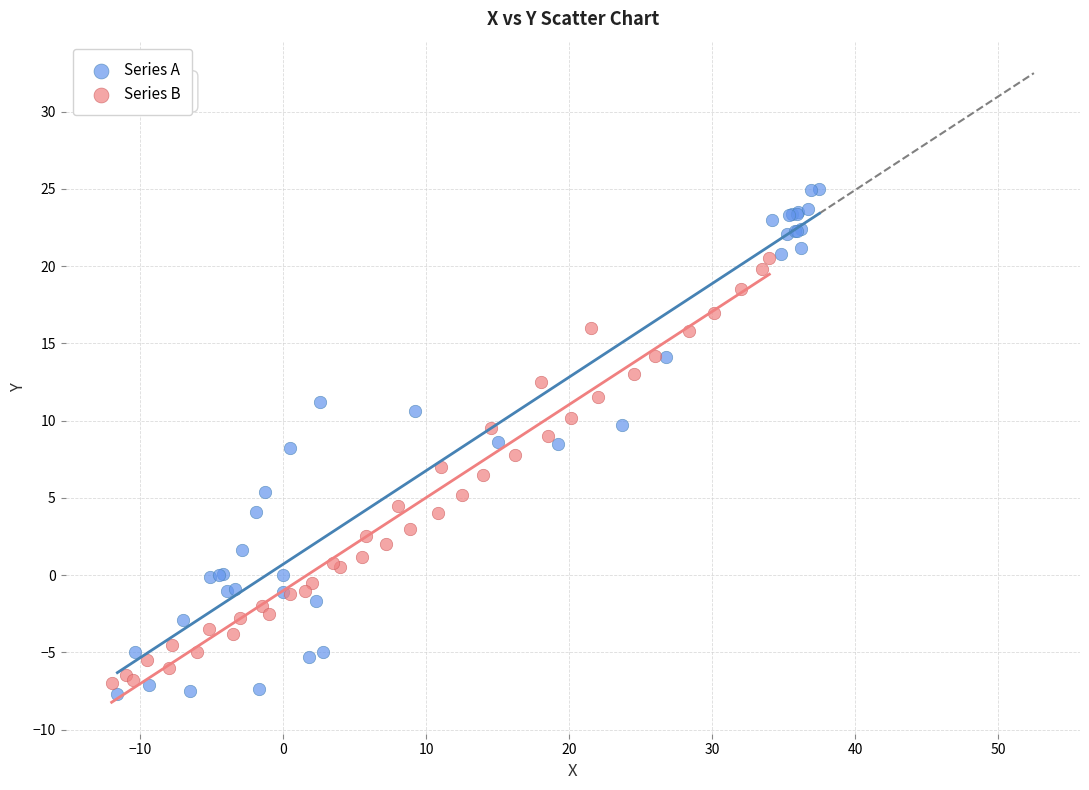

Which series reaches the maximum Y coordinate?

Series A